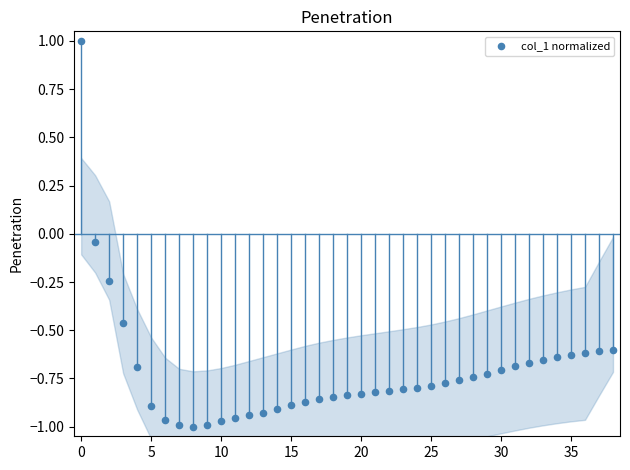

What is the range of Y values (max minus min)?

2.0